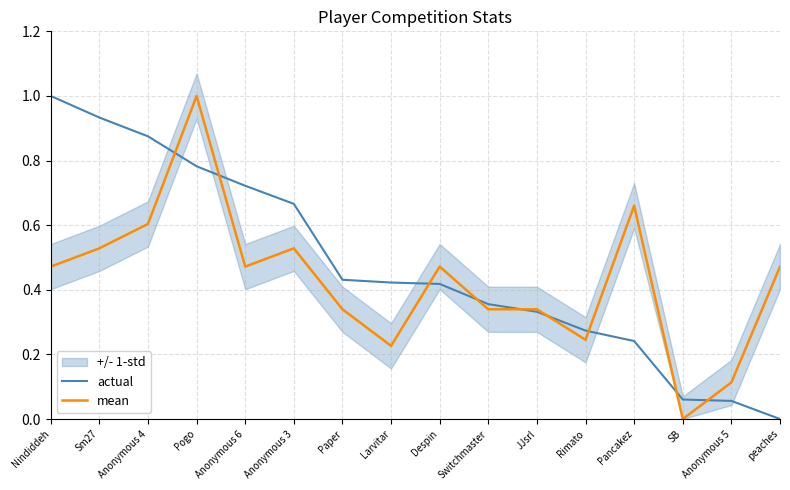

List the series in order of their peak value, highest first.

actual, mean